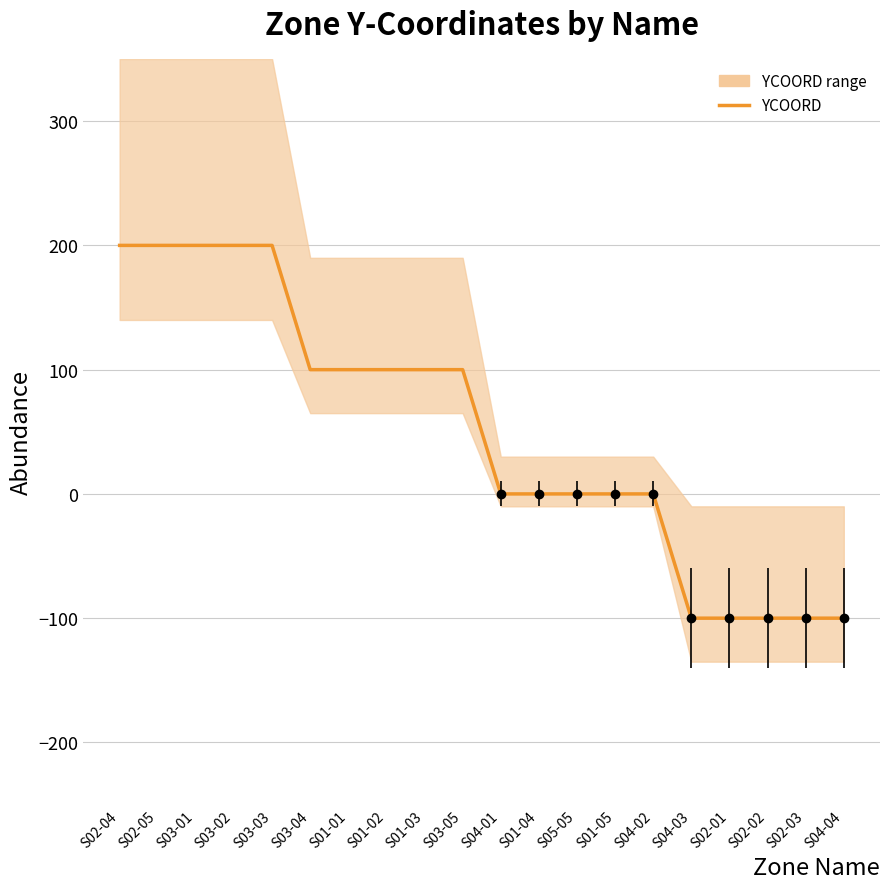

Reading left to right, transcribe all the data shown in this chart.

200	200	200	200	200	100	100	100	100	100	0	0	0	0	0	-100	-100	-100	-100	-100